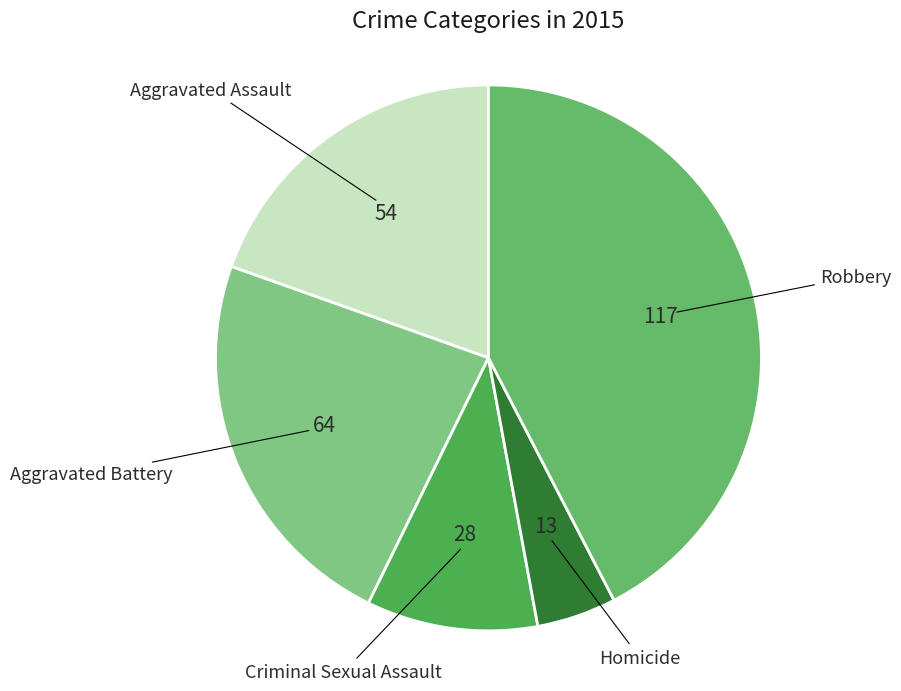

Which category has the biggest portion of the pie?

Robbery